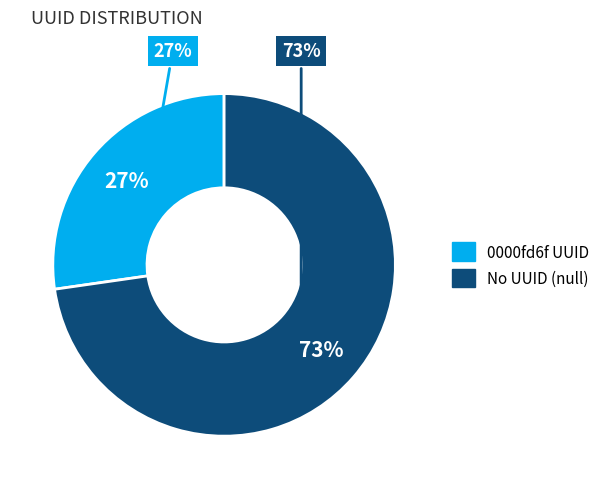

What percentage is the null slice, to the nearest percent?

73%